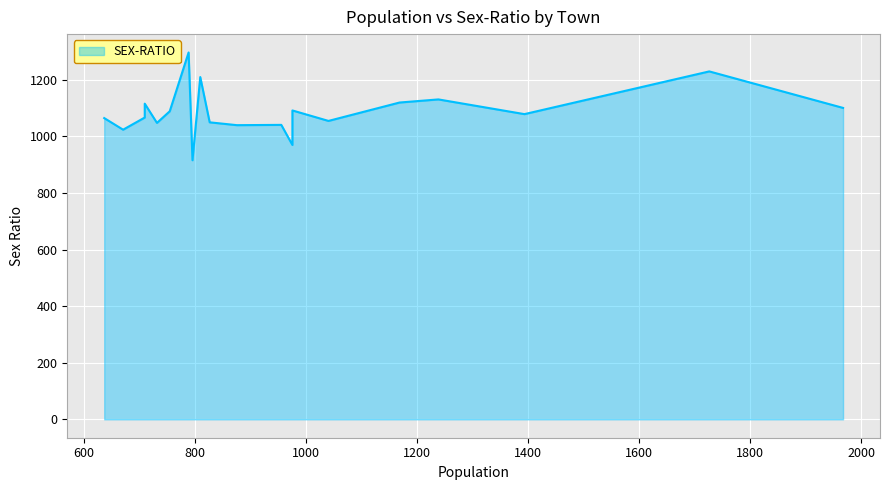

What is the approximate value at Rahatad?

1101